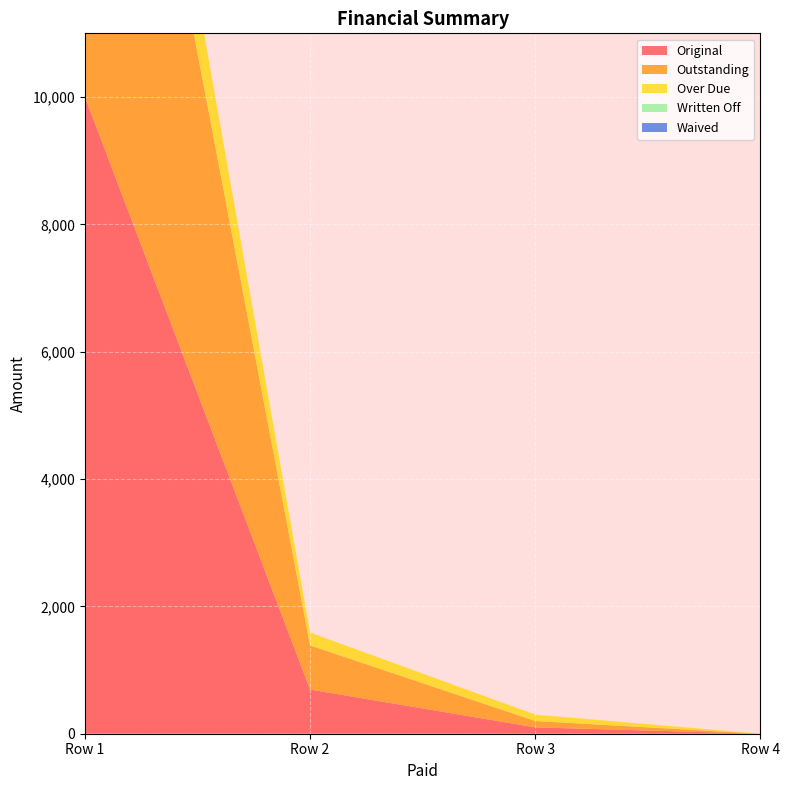

Reading right to left, extract all data points from this chart.

Original: 0.0	100.0	693.6	10000.0
Outstanding: 0.0	100.0	693.6	10000.0
Over Due: 0.0	100.0	202.3	1574.6
Written Off: 0.0	0.0	0.0	0.0
Waived: 0.0	0.0	0.0	0.0